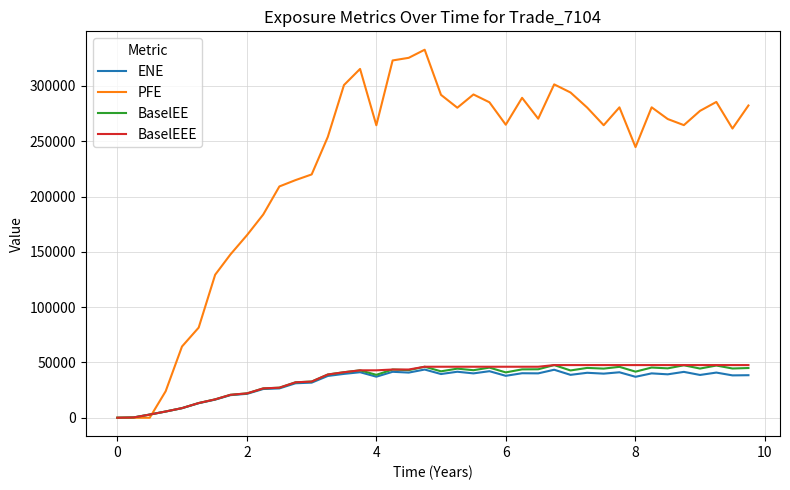

Which series has the widest spread of values?

PFE